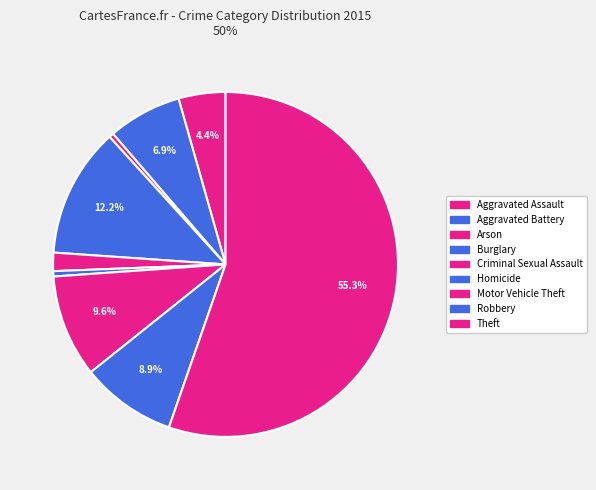

Count the number of slices in the pie.

9